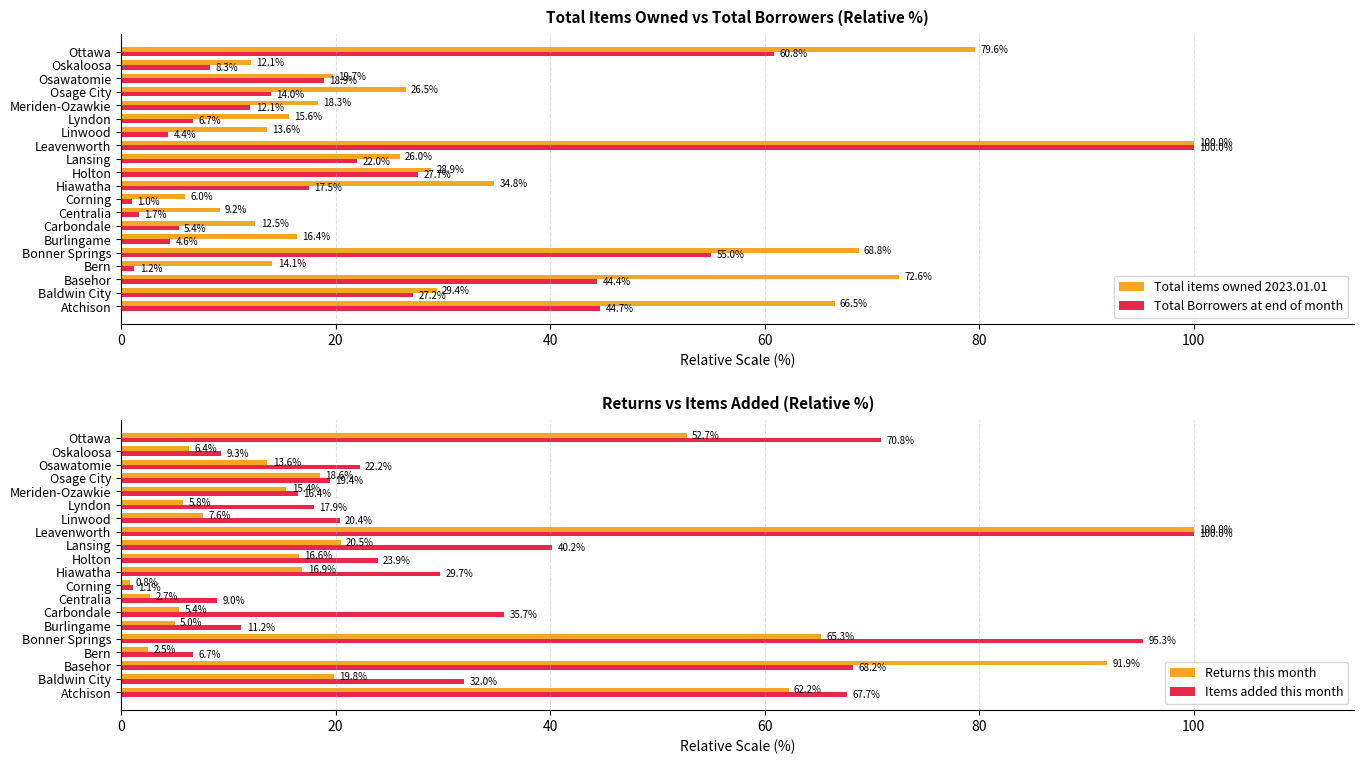

Reading right to left, extract all data points from this chart.

Total items owned 2023.01.01: 79.6	12.1	19.7	26.5	18.3	15.6	13.6	100.0	26.0	28.9	34.8	6.0	9.2	12.5	16.4	68.8	14.1	72.6	29.4	66.5
Total Borrowers at end of month: 60.8	8.3	18.9	14.0	12.1	6.7	4.4	100.0	22.0	27.7	17.5	1.0	1.7	5.4	4.6	55.0	1.2	44.4	27.2	44.7
Returns this month: 52.7	6.4	13.6	18.6	15.4	5.8	7.6	100.0	20.5	16.6	16.9	0.8	2.7	5.4	5.0	65.3	2.5	91.9	19.8	62.2
Items added this month: 70.8	9.3	22.2	19.4	16.4	17.9	20.4	100.0	40.2	23.9	29.7	1.1	9.0	35.7	11.2	95.3	6.7	68.2	32.0	67.7